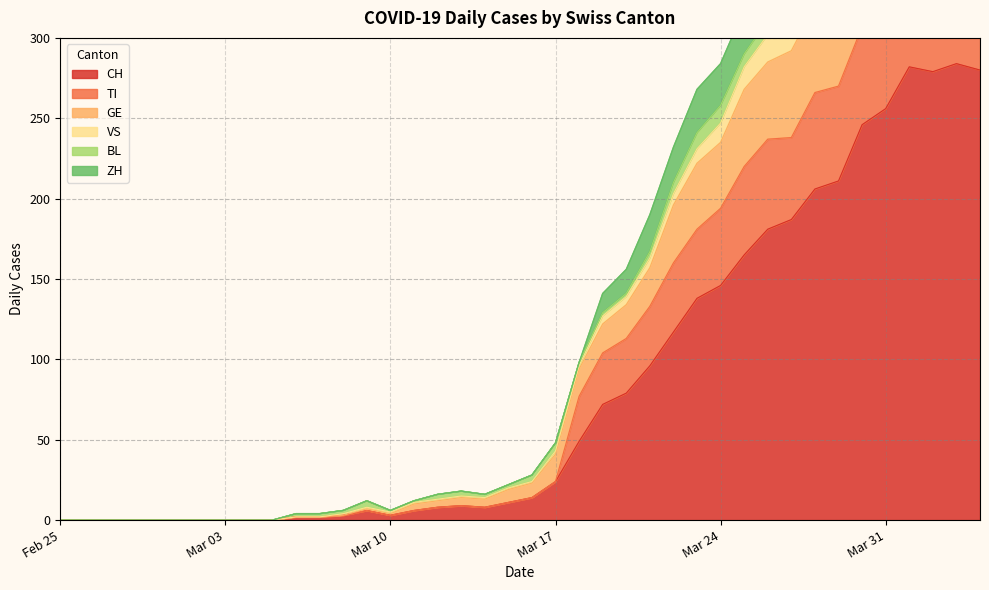

What is the maximum value for CH?

284